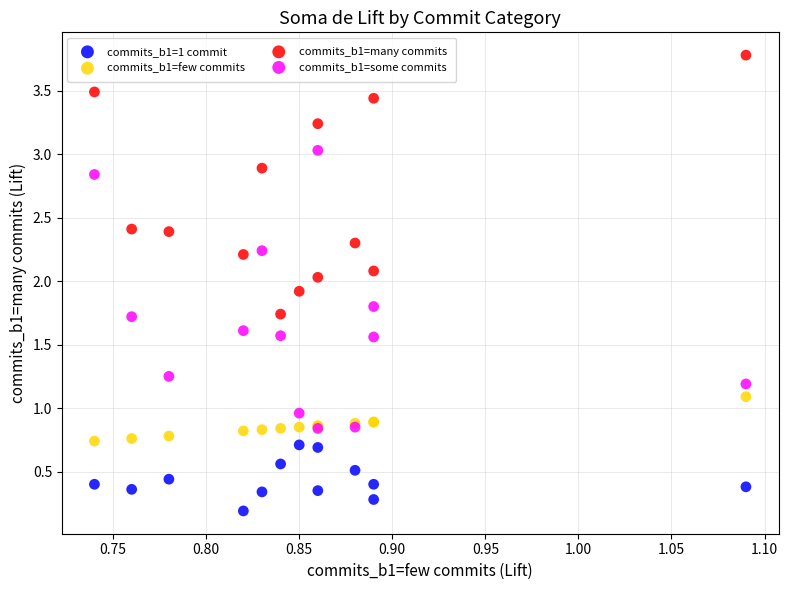

What are all the series names shown in the legend?

commits_b1=1 commit, commits_b1=few commits, commits_b1=many commits, commits_b1=some commits